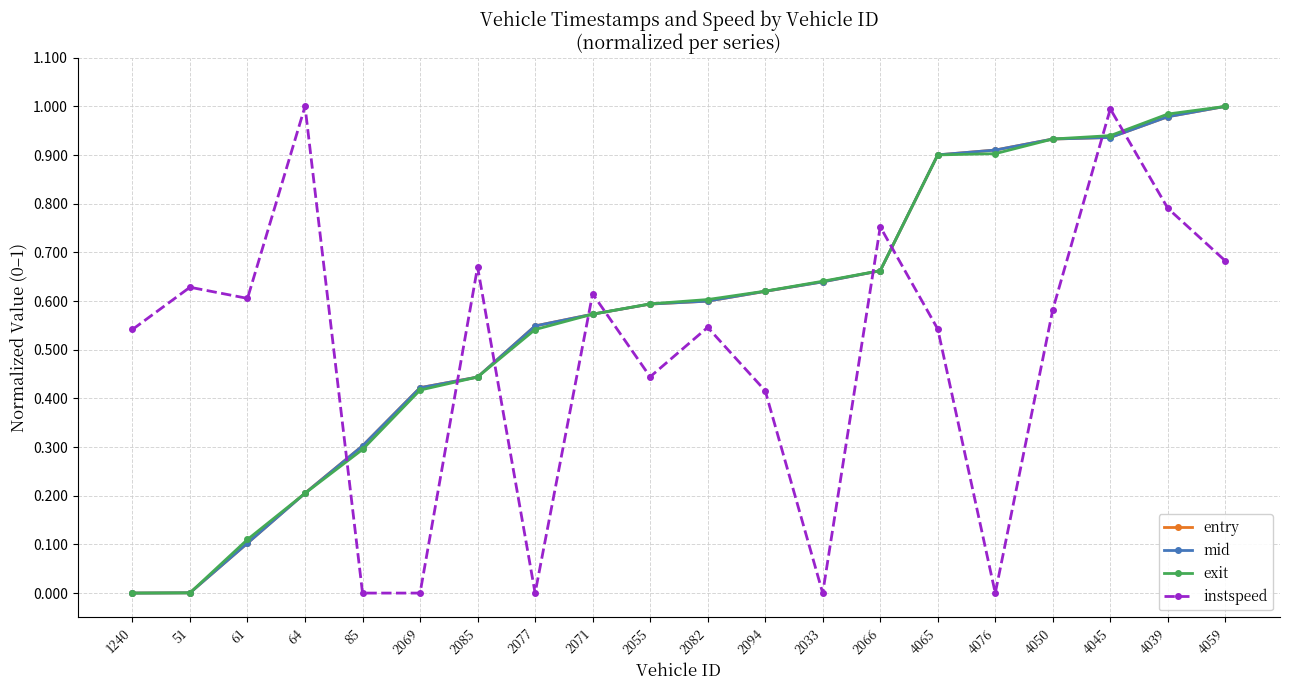

What is the total value across all series at 2066?

2.7